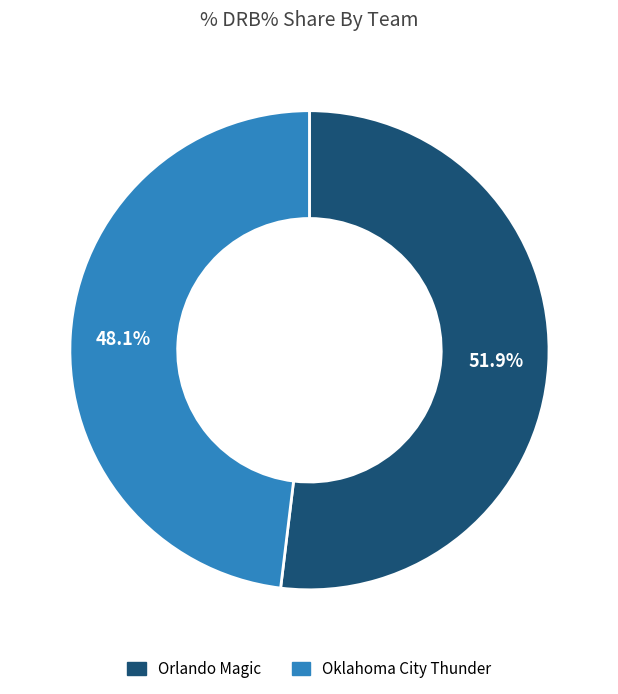

What is the largest slice in the pie chart?

Orlando Magic